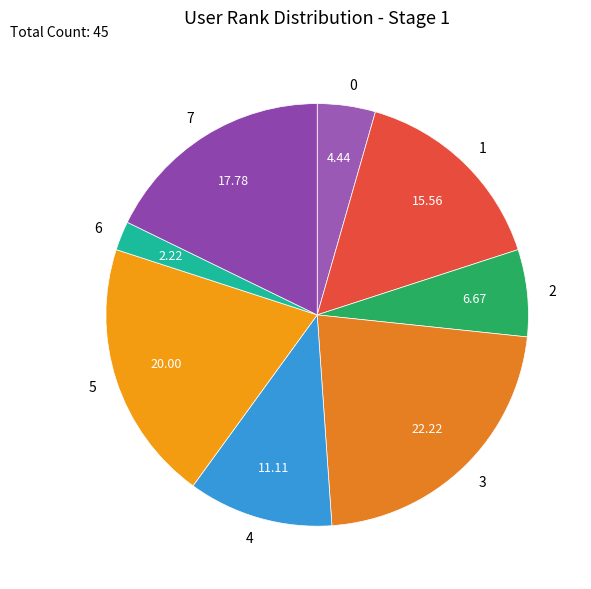

How many slices are in this pie chart?

8